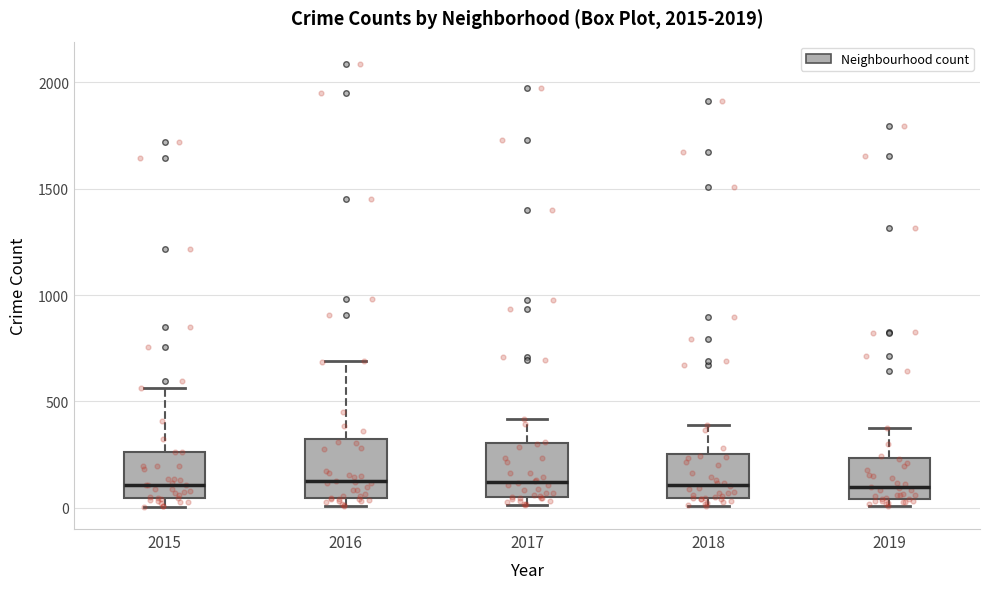

Reading left to right, transcribe this box plot: for each box, give where its median line is, the range the box spans, and where its two whiskers end, as read against the y-axis. The values are not printed on the chart, so give them approximately, as read against the axis.

2015: median 100, box 50 to 250, whiskers 0 to 550
2016: median 150, box 50 to 300, whiskers 0 to 700
2017: median 100, box 50 to 300, whiskers 0 to 400
2018: median 100, box 50 to 250, whiskers 0 to 400
2019: median 100, box 50 to 250, whiskers 0 to 400